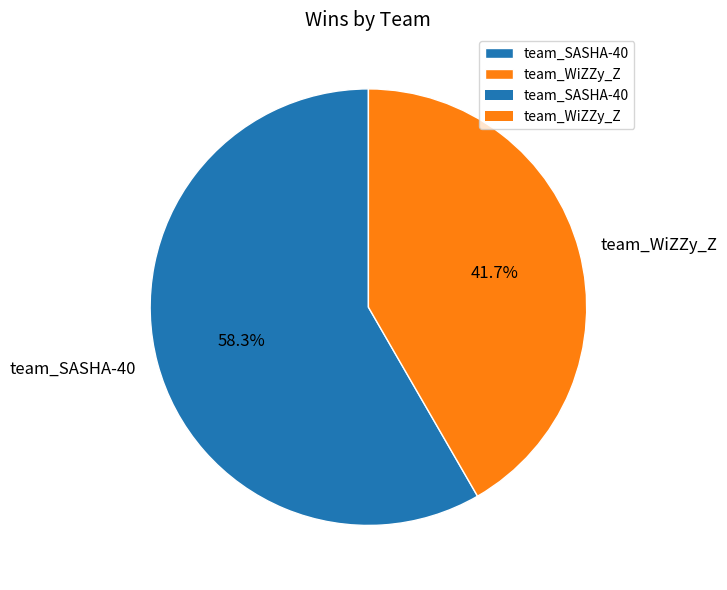

To the nearest percent, what is the combined percentage of team_SASHA-40 and team_WiZZy_Z?

100%